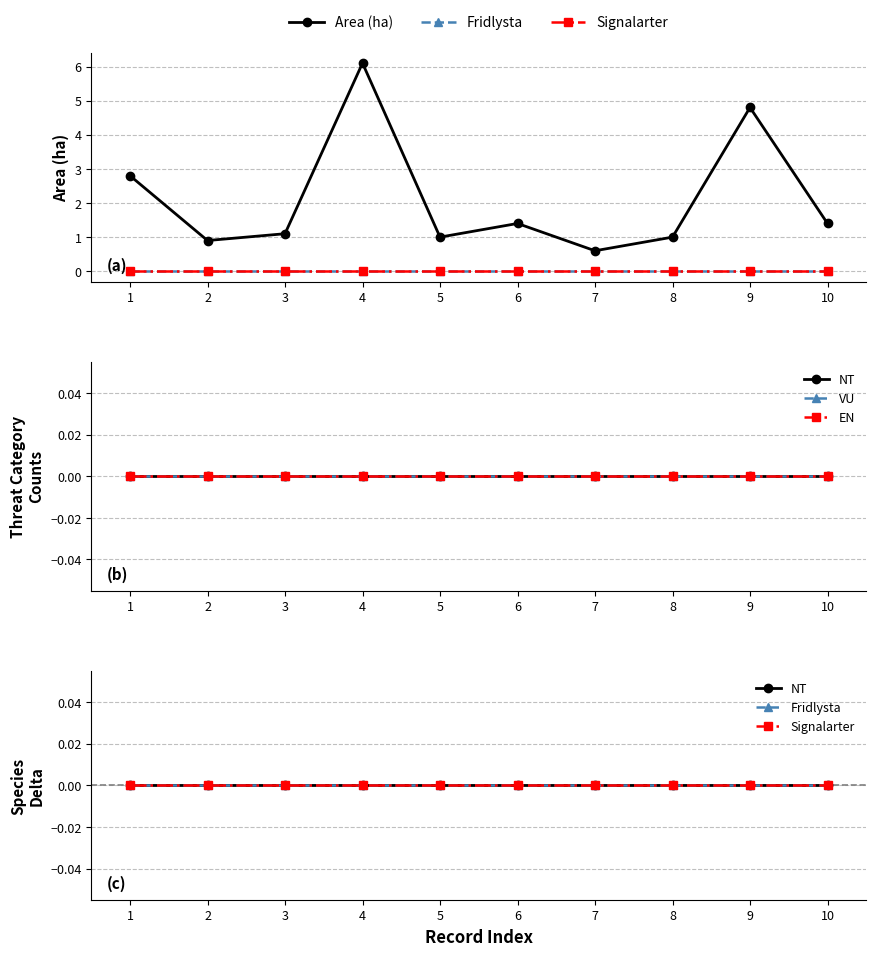

Between 7 and 9, which series saw the biggest shift?

Area (ha)